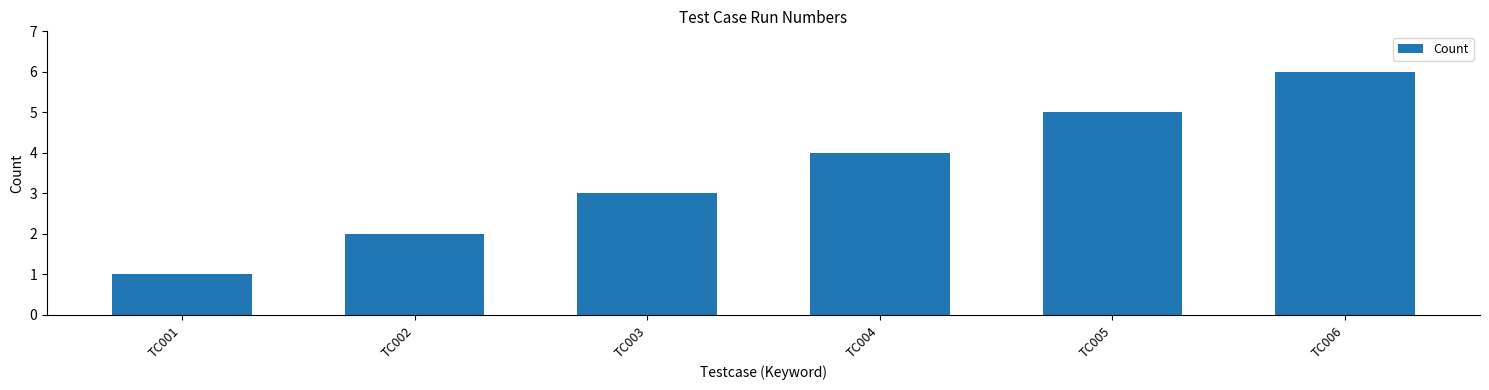

List the labels in order of value, smallest first.

TC001, TC002, TC003, TC004, TC005, TC006